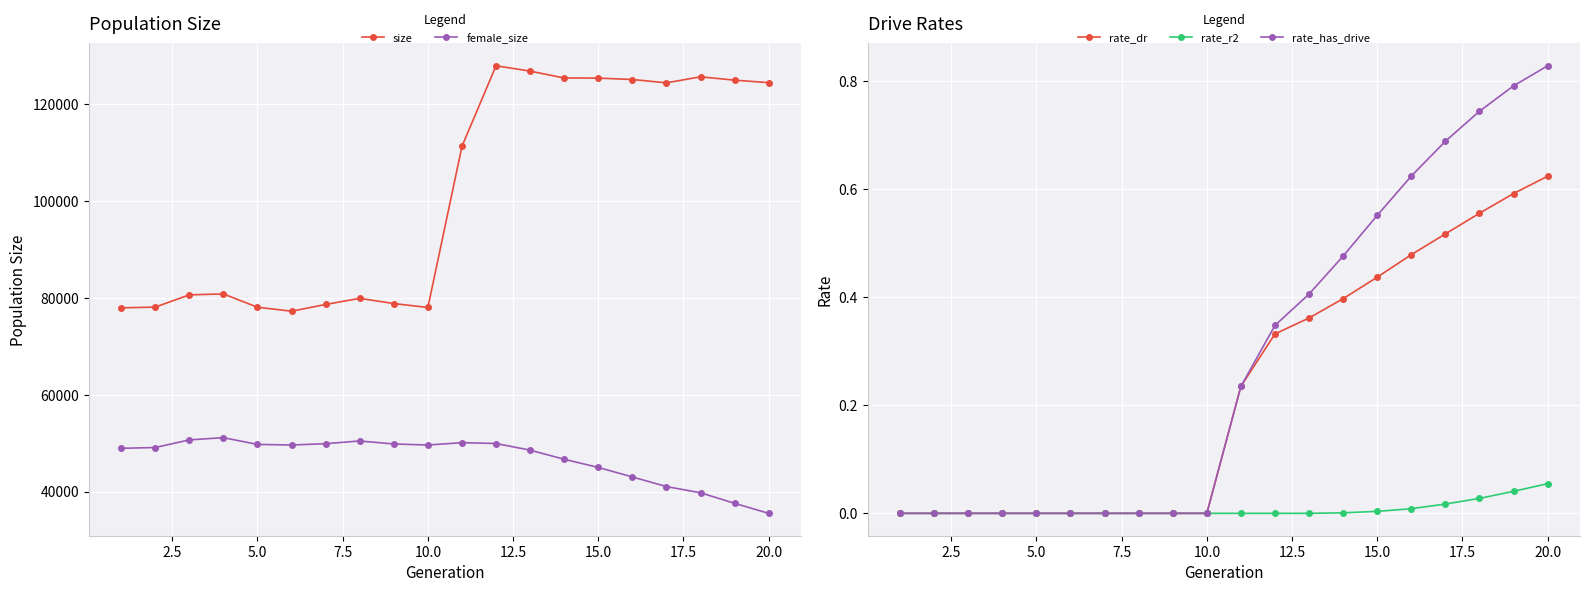

How many data points in female_size are above 49606?

9